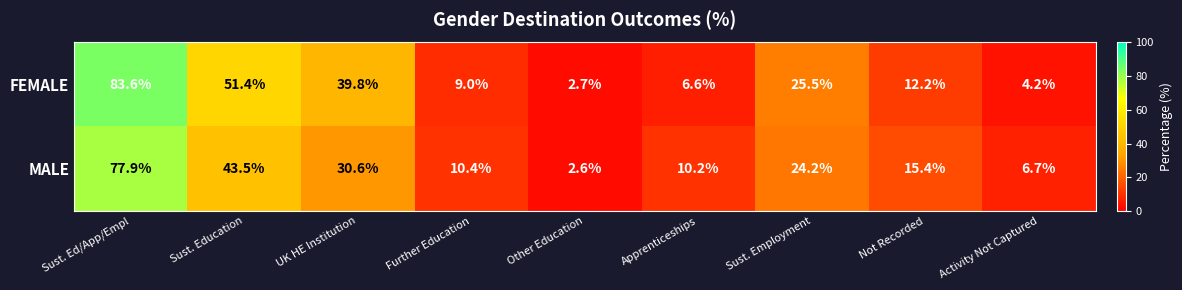

Count the number of data series in this chart.

2